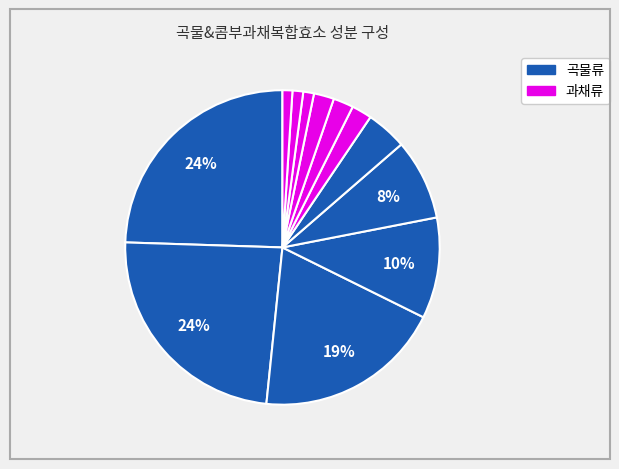

How many slices are in this pie chart?

12